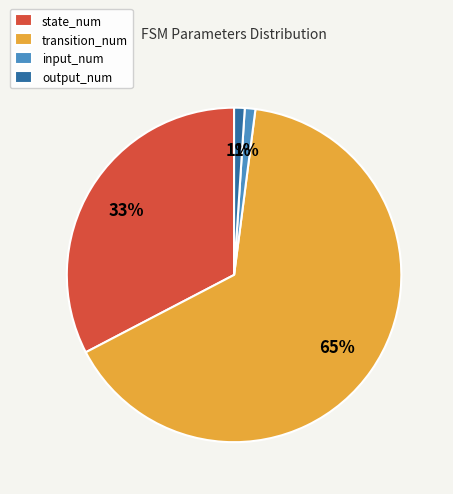

Which slice is the largest?

transition_num